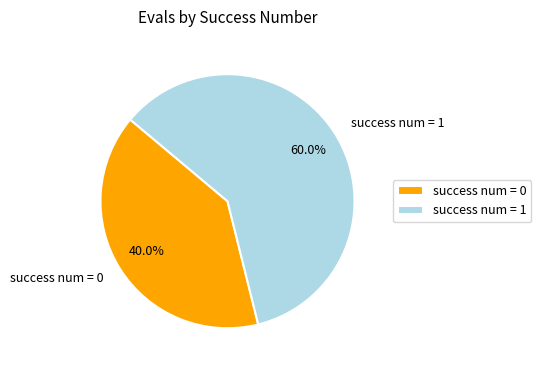

Does any single category account for the majority?

Yes